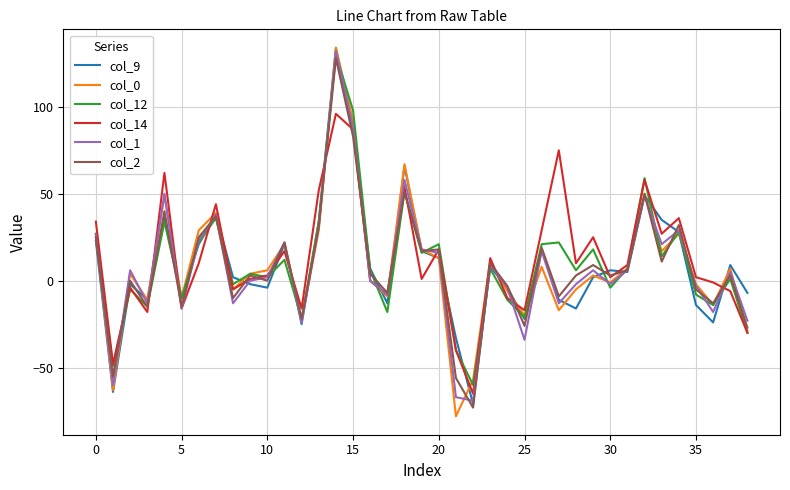

True or false: col_14 and col_0 intersect in this chart.

True